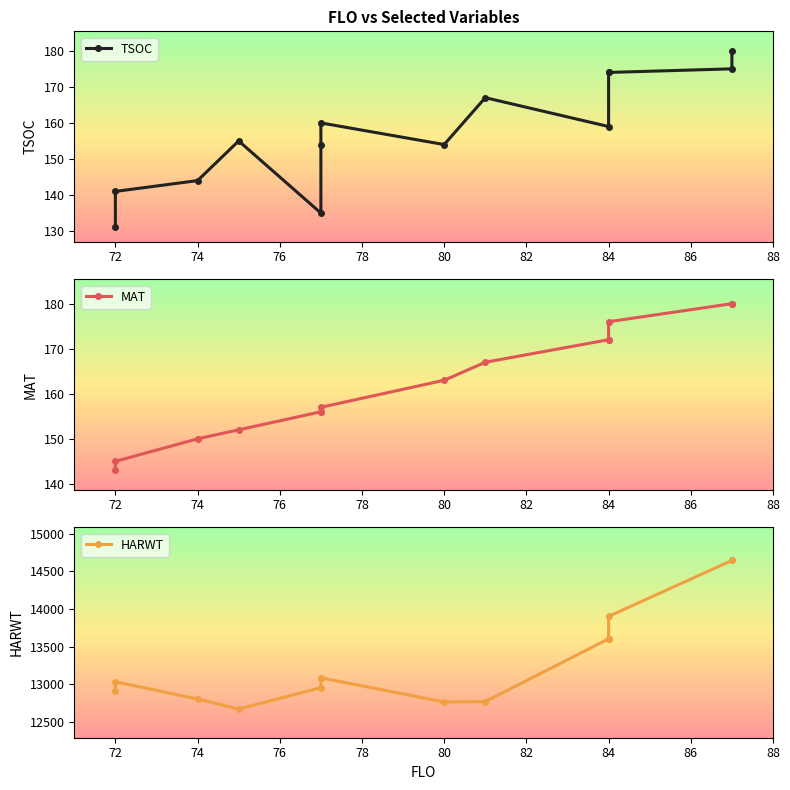

What is the value of the HARWT point at the 5th from the left?

12954